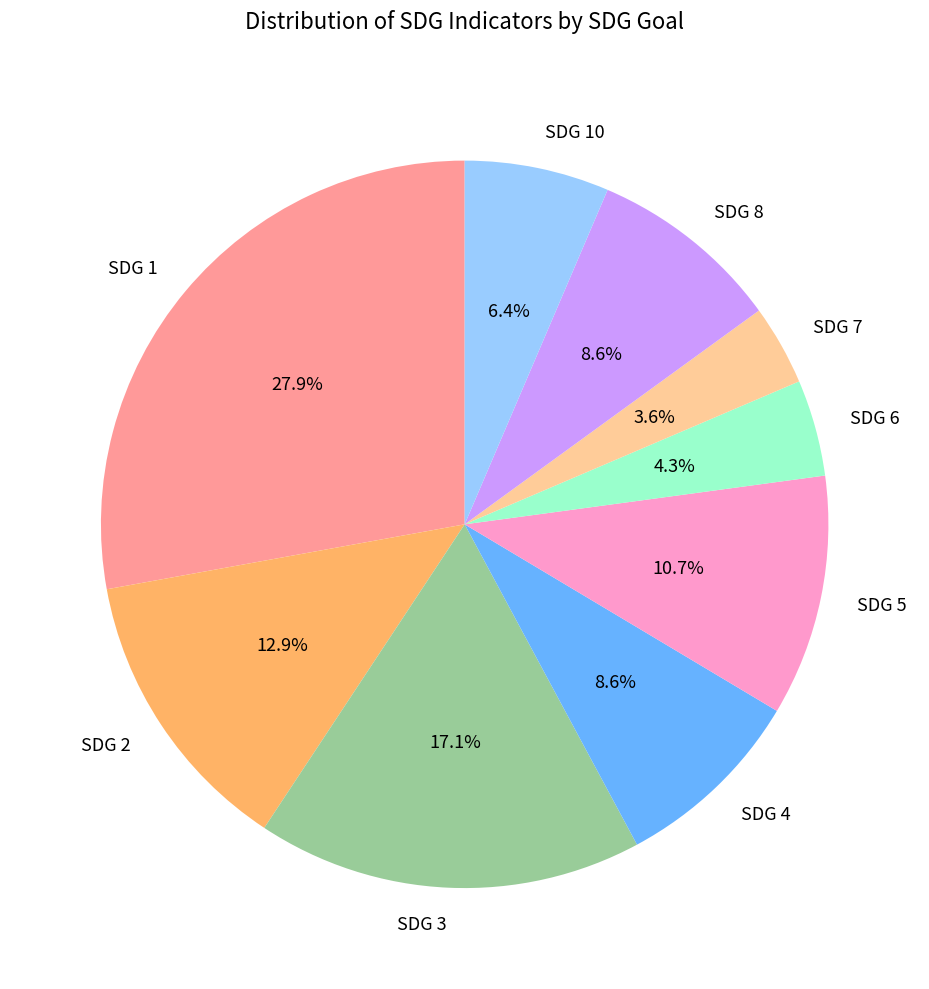

Between SDG 8 and SDG 2, which is larger?

SDG 2